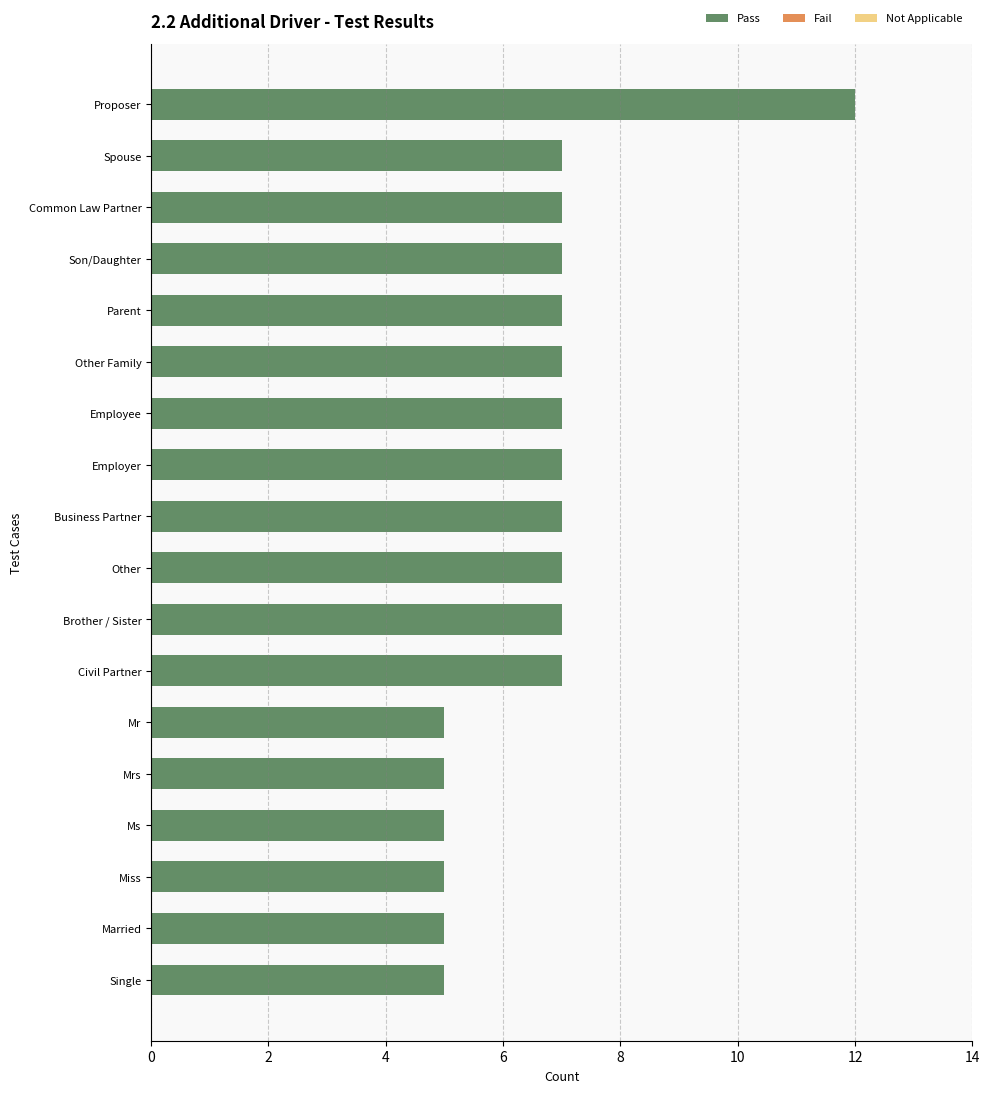

The chart shows a value of 7 at Civil Partner. True or false?

True